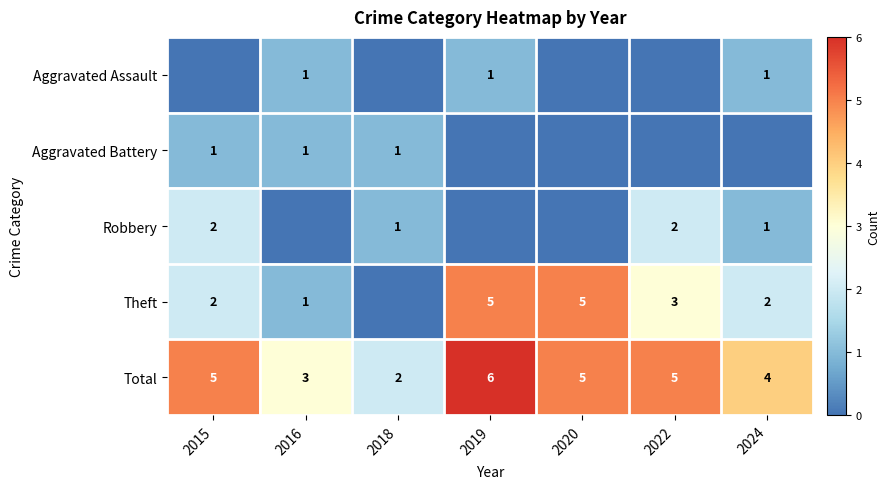

Read the Total value at 2024.

4